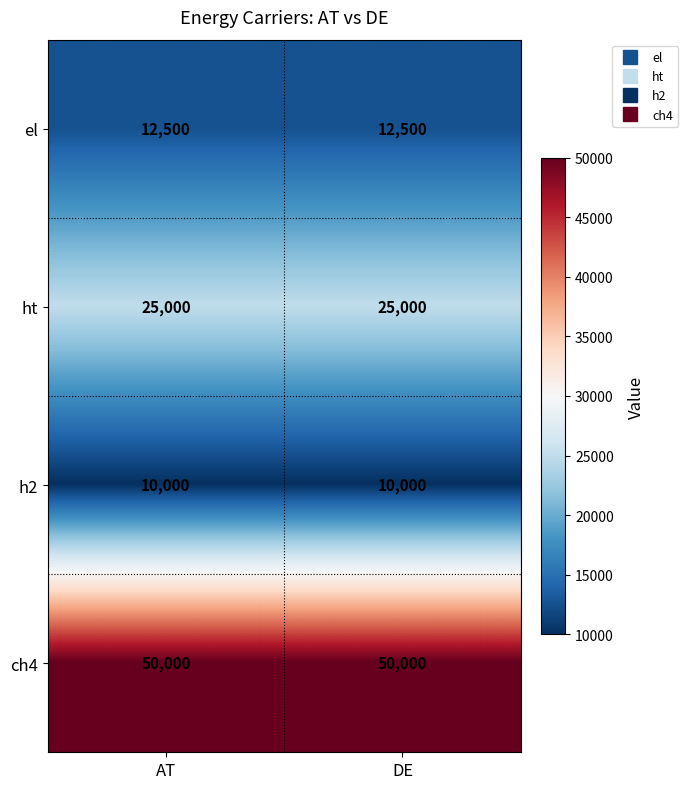

What is the spread (max minus min) of values at DE?

40000